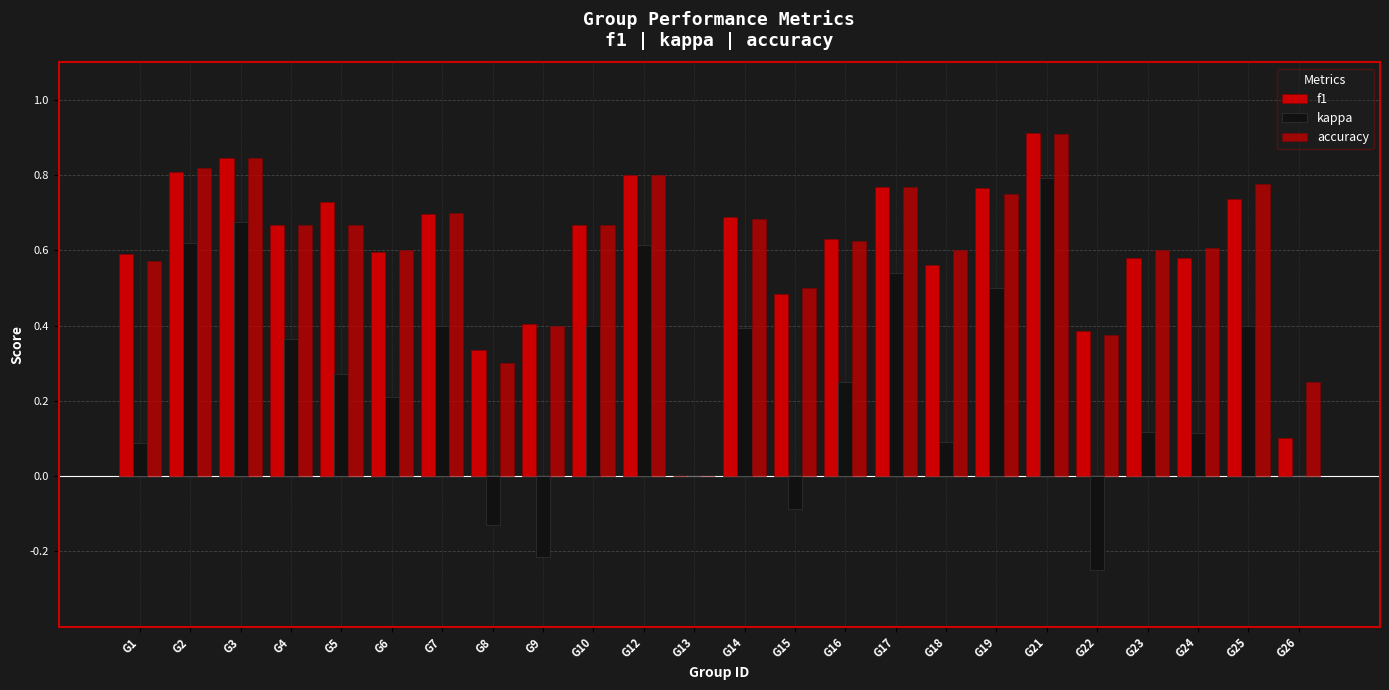

How many groups of bars are there?

24